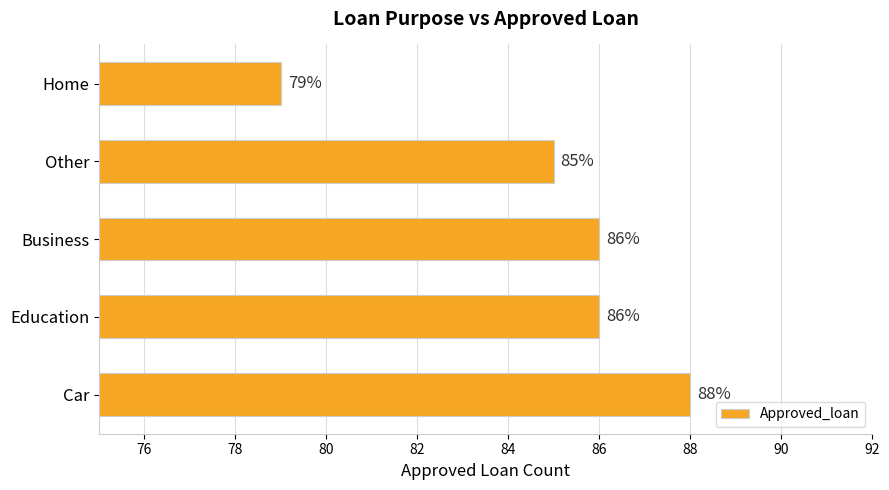

What is the difference between the second highest and second lowest values?

1